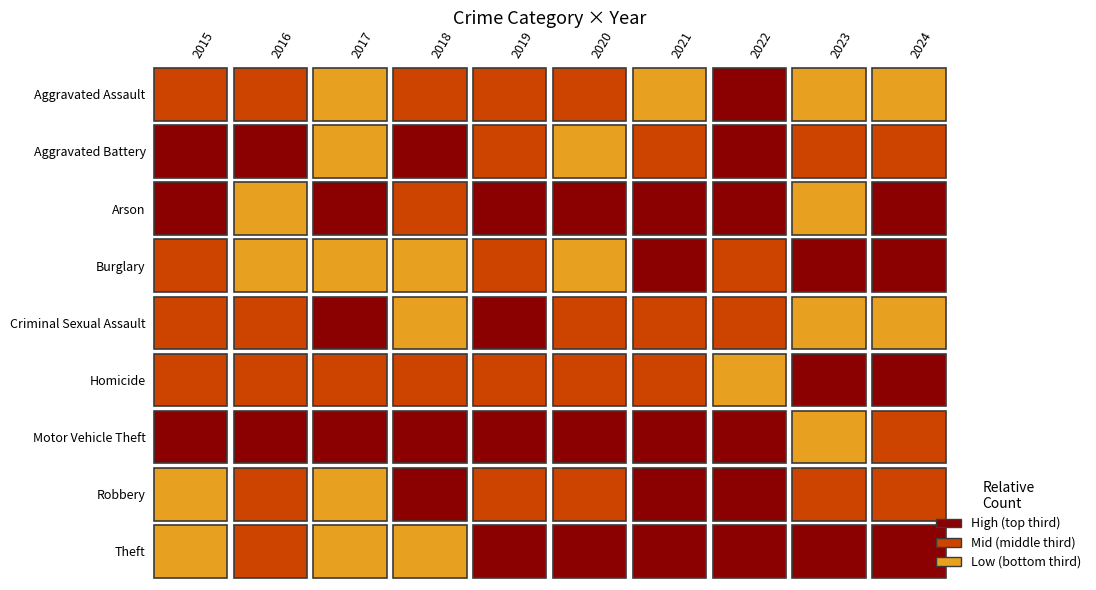

Where does the Burglary series first go above 46?

2016